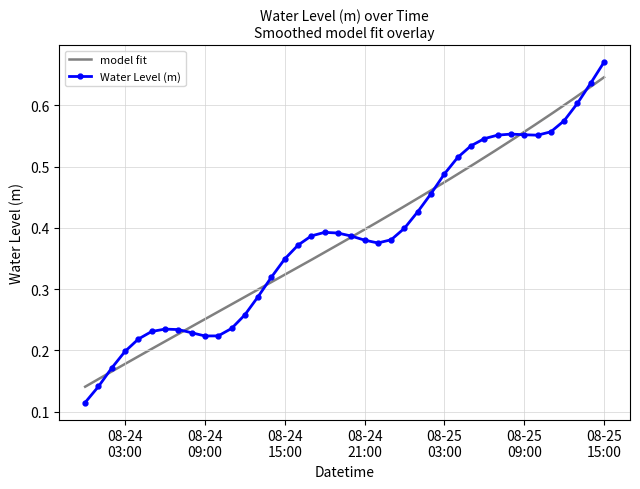

Reading right to left, list all the values displayed in this chart.

0.7	0.6	0.6	0.6	0.6	0.6	0.6	0.6	0.6	0.5	0.5	0.5	0.5	0.5	0.4	0.4	0.4	0.4	0.4	0.4	0.4	0.4	0.4	0.4	0.3	0.3	0.3	0.3	0.2	0.2	0.2	0.2	0.2	0.2	0.2	0.2	0.2	0.2	0.1	0.1